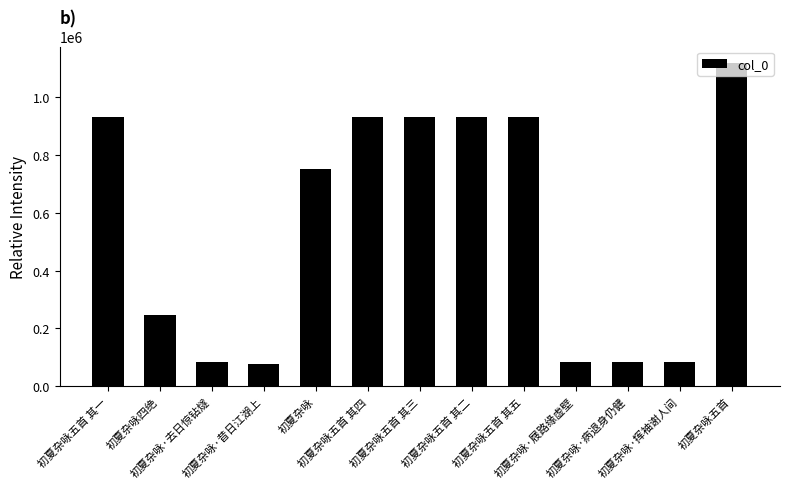

Is it true that the value at 初夏杂咏五首 其二 is 1248912?

False